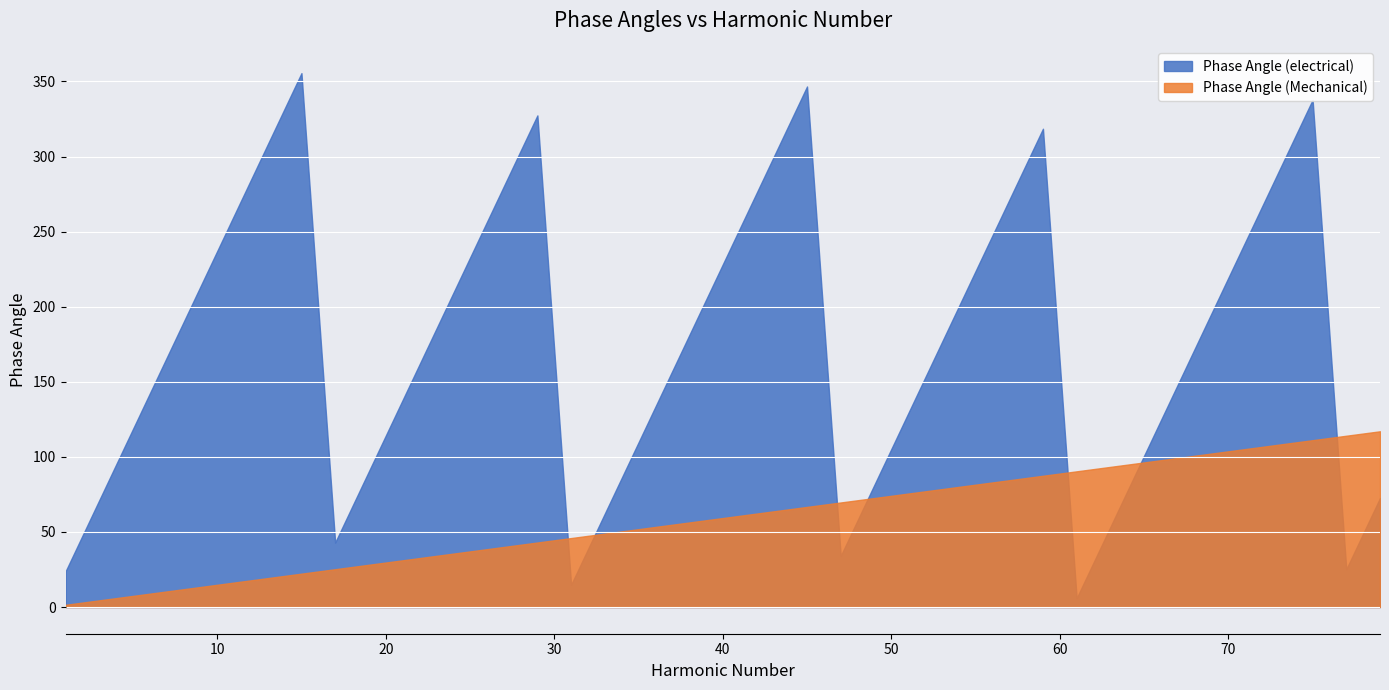

True or false: Phase Angle (Mechanical) has more than 2 points higher than both neighbors.

False